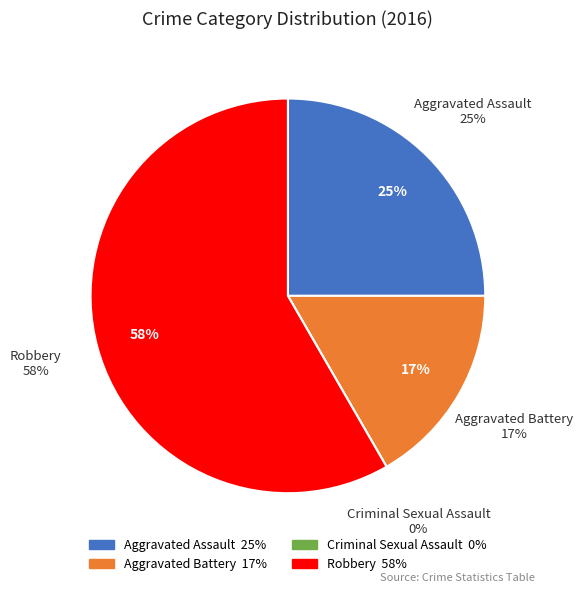

How many segments does this pie chart have?

4